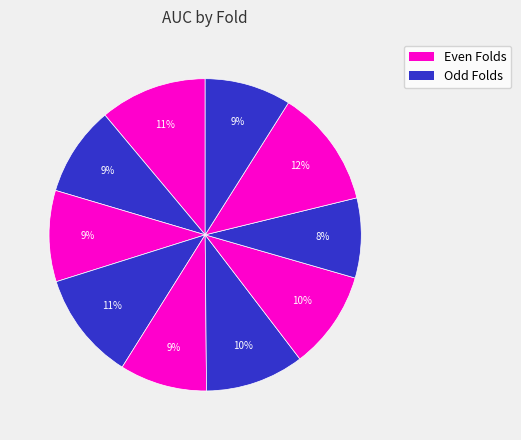

How many segments does this pie chart have?

10